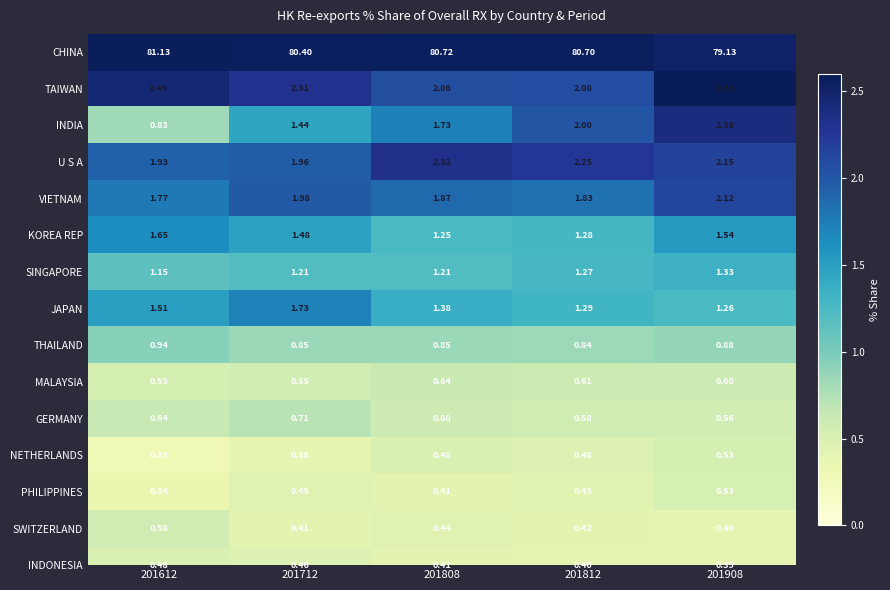

Rank the series at 201712 from lowest to highest value.

NETHERLANDS, SWITZERLAND, PHILIPPINES, INDONESIA, MALAYSIA, GERMANY, THAILAND, SINGAPORE, INDIA, KOREA REP, JAPAN, U S A, VIETNAM, TAIWAN, CHINA